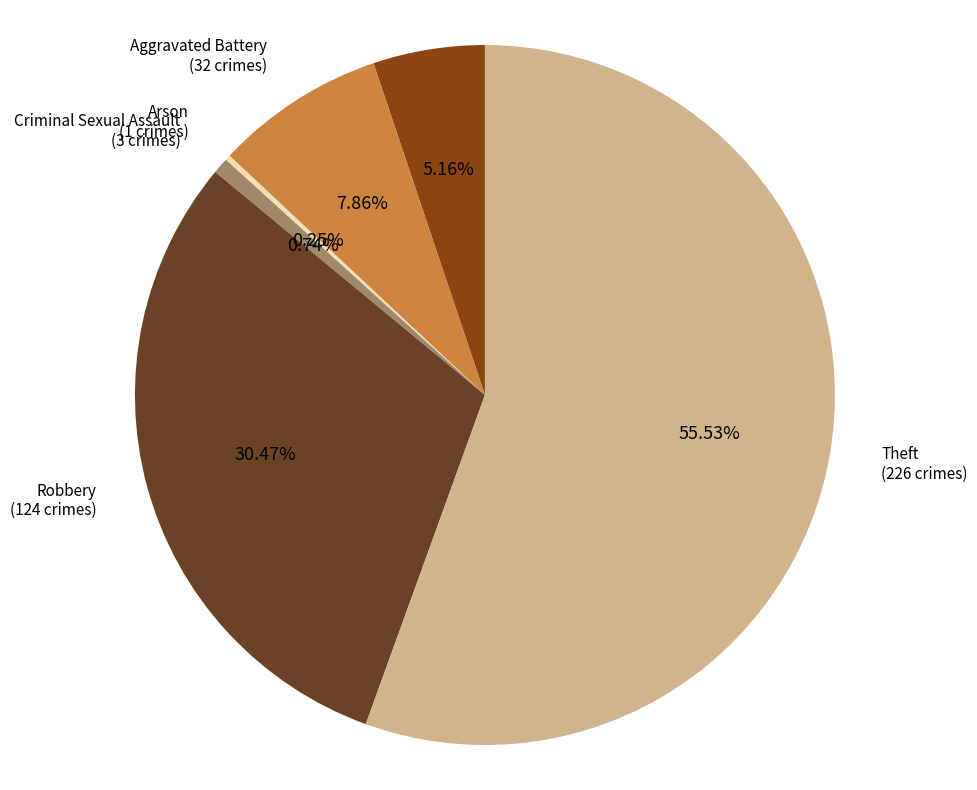

What is the ratio of the value at Robbery to the value at Aggravated Battery?

3.9